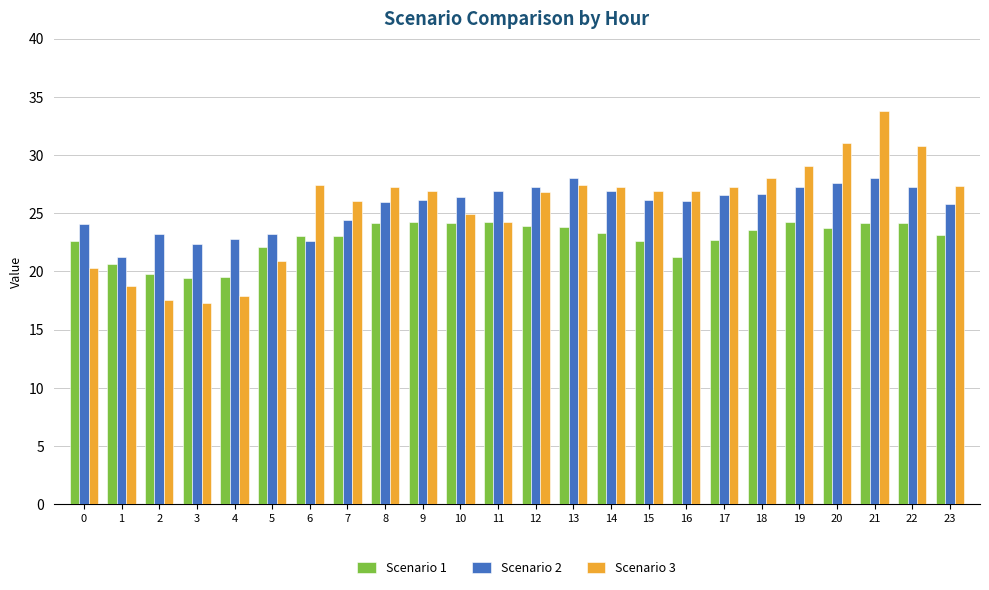

Between 15 and 22, which series saw the biggest shift?

Scenario 3